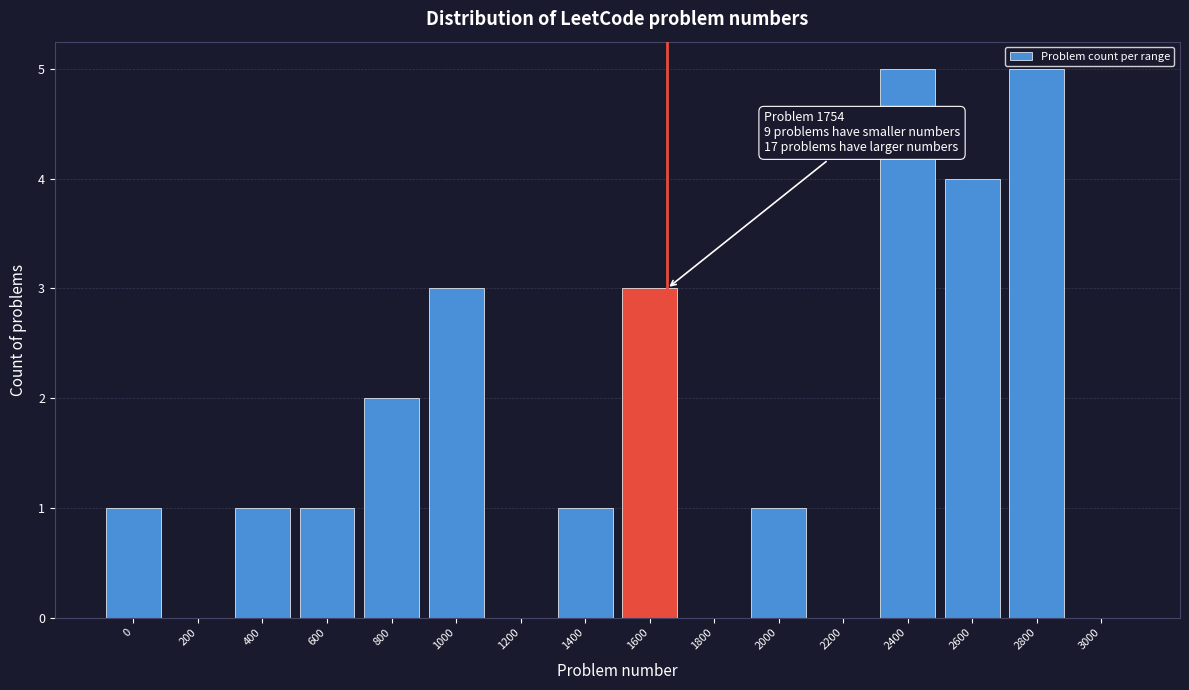

Reading left to right, extract all data points from this chart.

0=1	200=0	400=1	600=1	800=2	1000=3	1200=0	1400=1	1600=3	1800=0	2000=1	2200=0	2400=5	2600=4	2800=5	3000=0